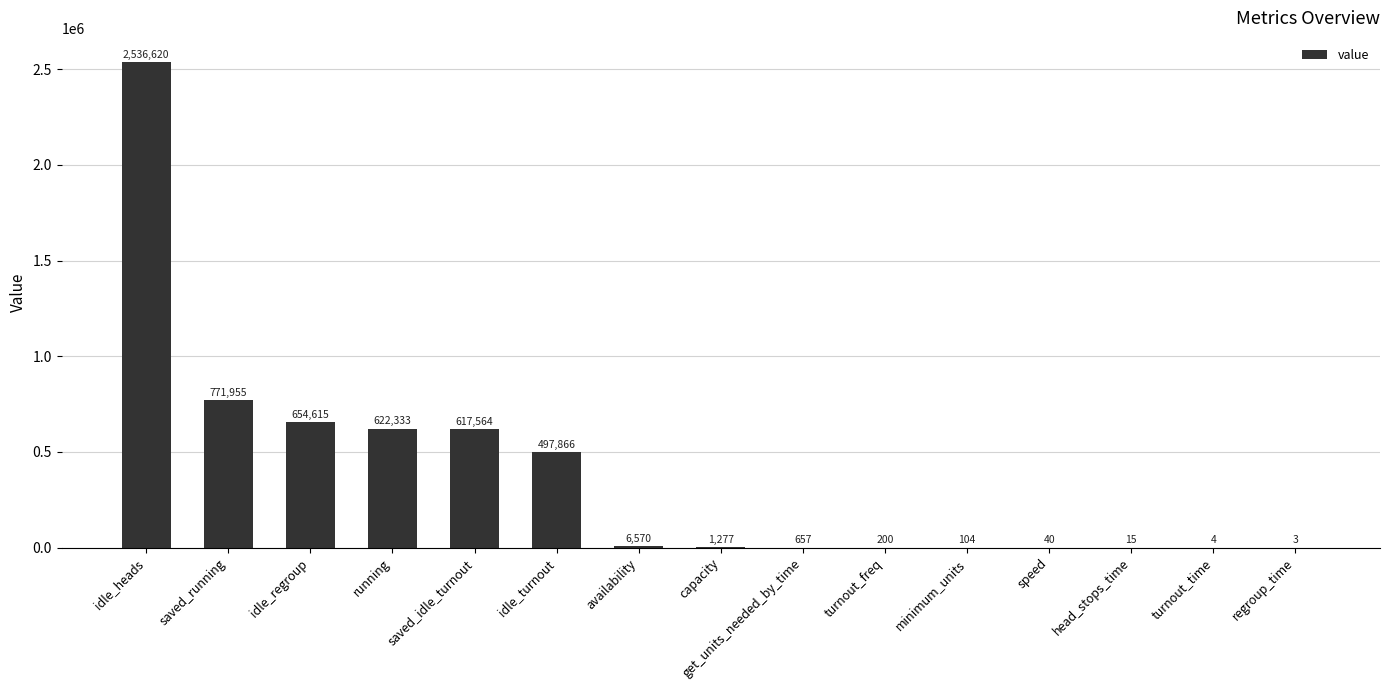

At which label does the data first exceed 1276?

idle_heads